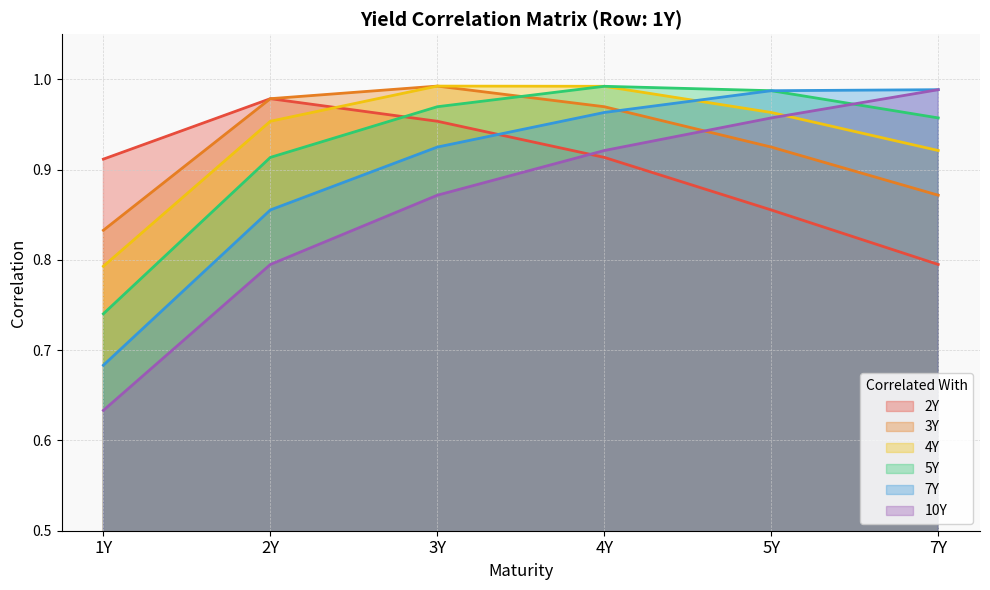

Which series changed the most between 3Y and 7Y?

2Y